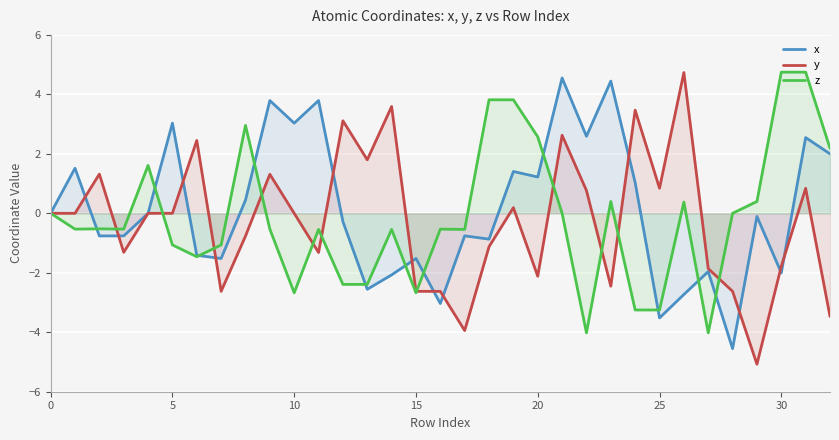

What is the difference between the highest and lowest values at 30?

6.8